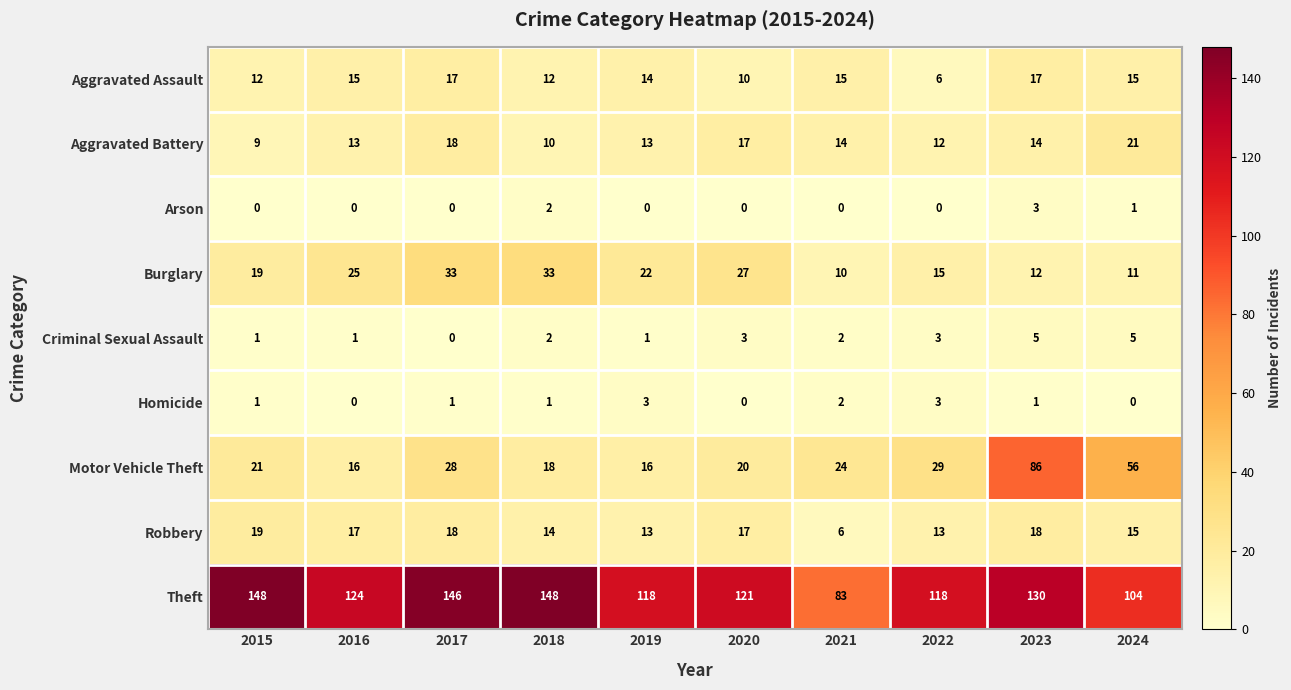

At how many categories does at least one series exceed 76?

10